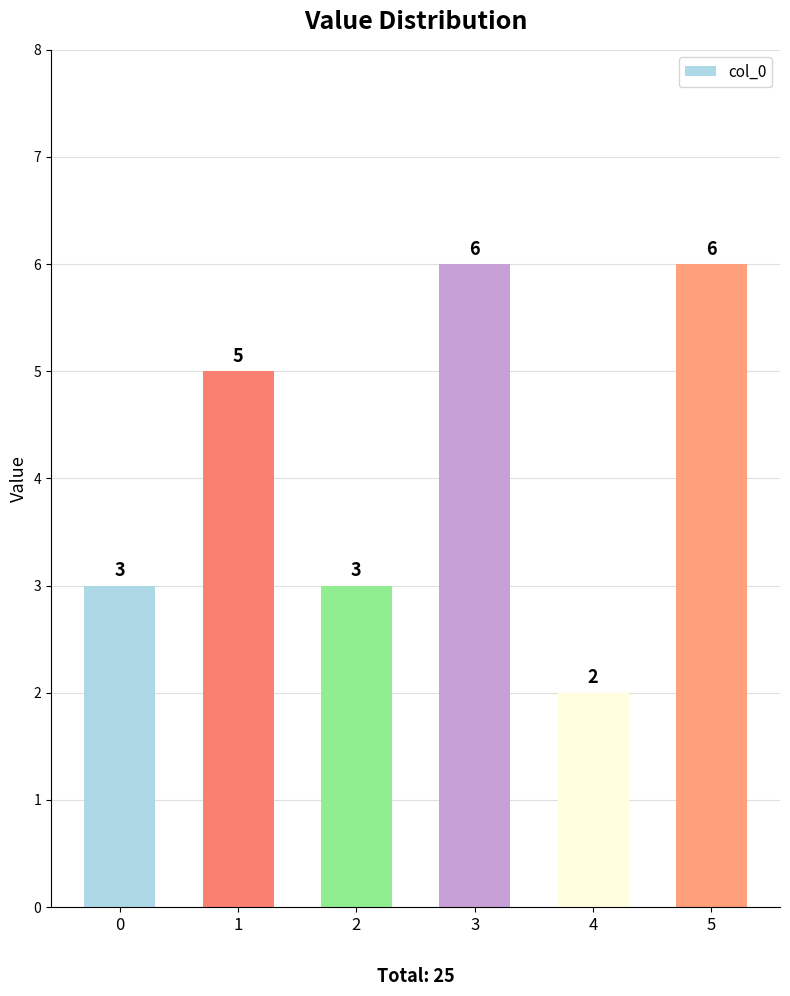

What is the difference between the values at 4 and 1?

3